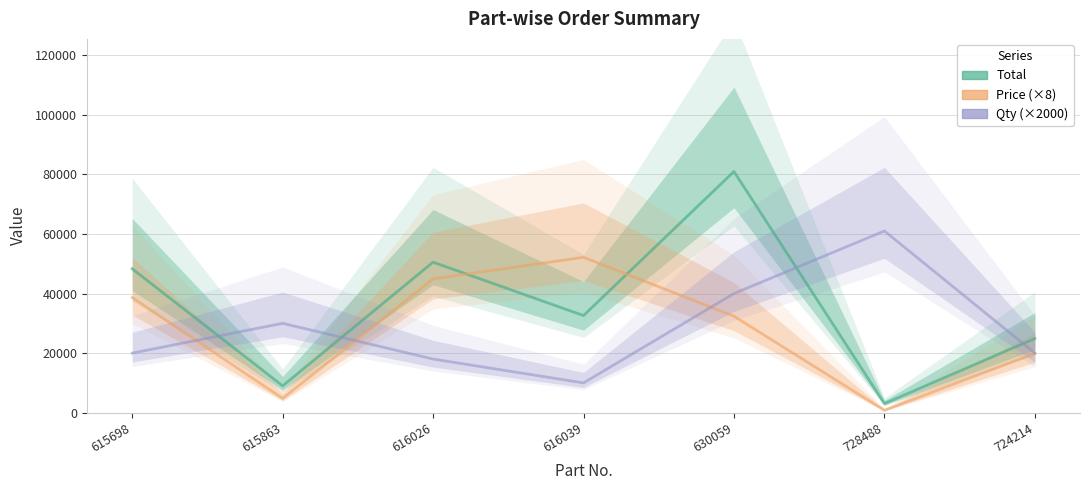

Reading left to right, what are all the values shown in this chart?

Total: 48310	9000	50526	32605	80960	3050	24900
Price: 38648	4800	44912	52168	32384	800	19920
Qty: 20000	30000	18000	10000	40000	61000	20000